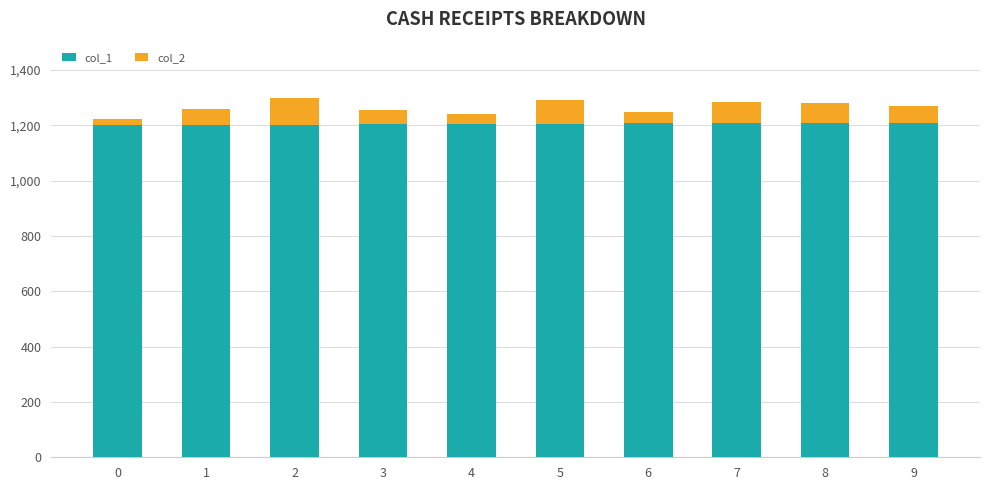

What is the lowest value of the col_1 series?

1201.0